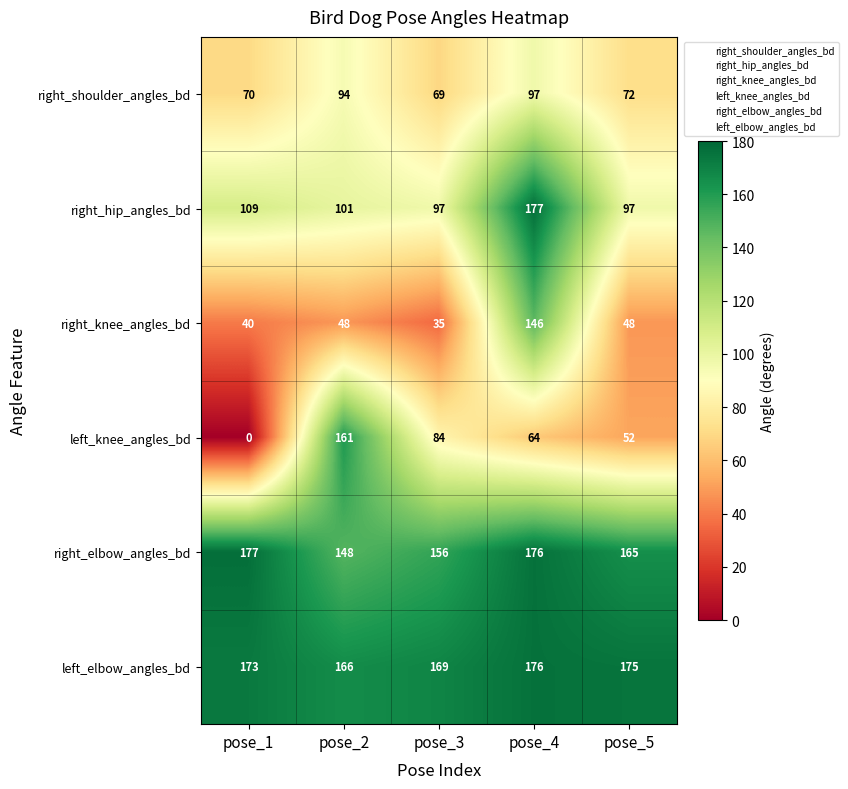

Which series has the largest range (max minus min)?

left_knee_angles_bd